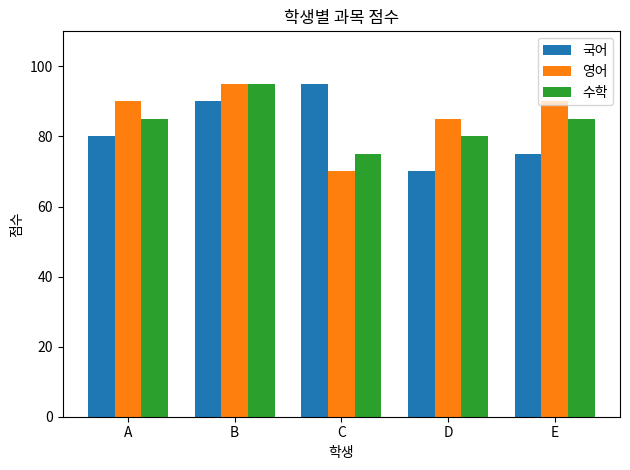

Reading left to right, what are all the values shown in this chart?

국어: 80	90	95	70	75
영어: 90	95	70	85	90
수학: 85	95	75	80	85